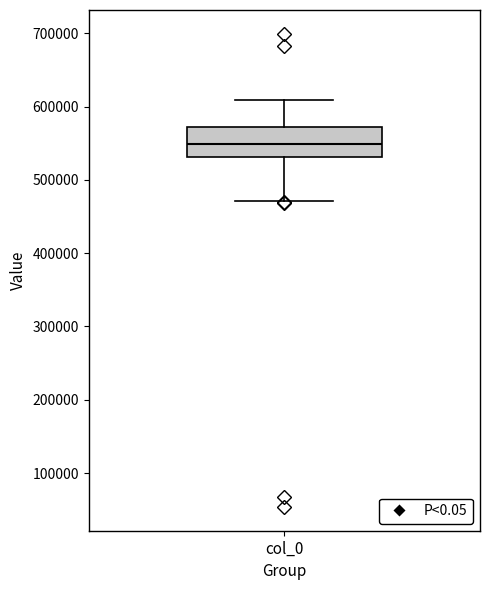

Where does the lower whisker of the box for col_0 end on the y-axis? The values are not printed on the chart, so give them approximately, as read against the axis.

470000